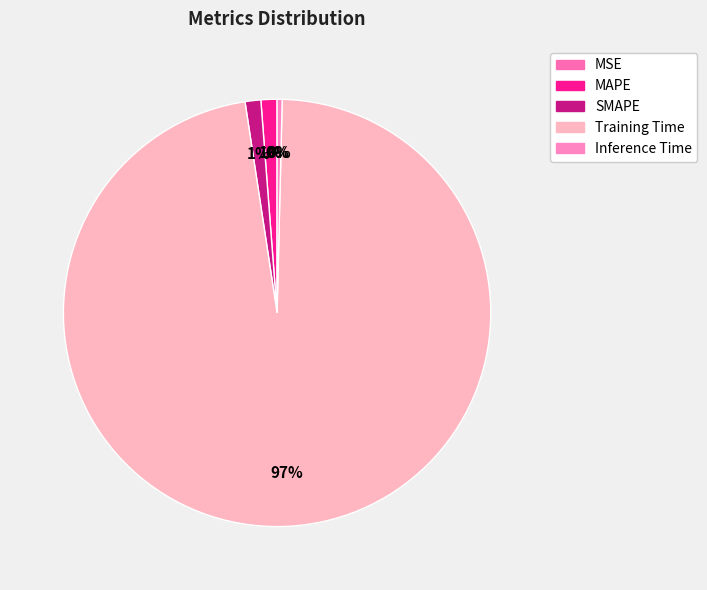

Count the number of slices in the pie.

5